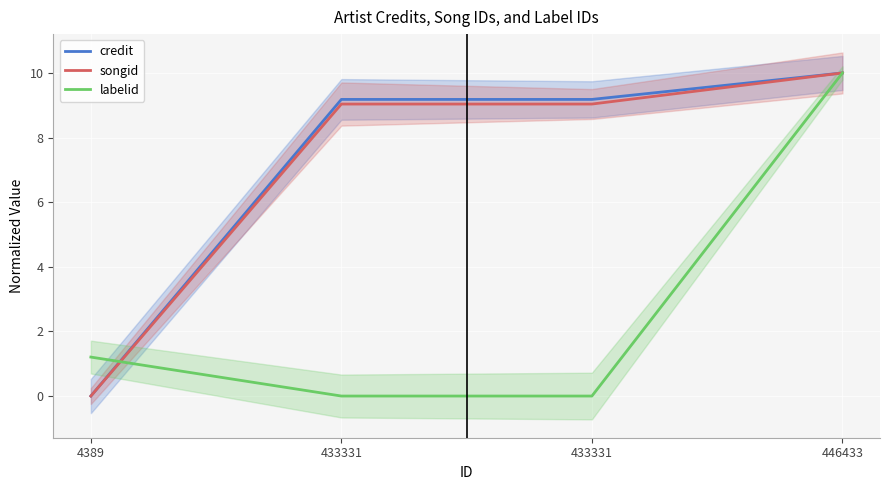

Which series ends up on top after the final intersection of credit and labelid?

credit